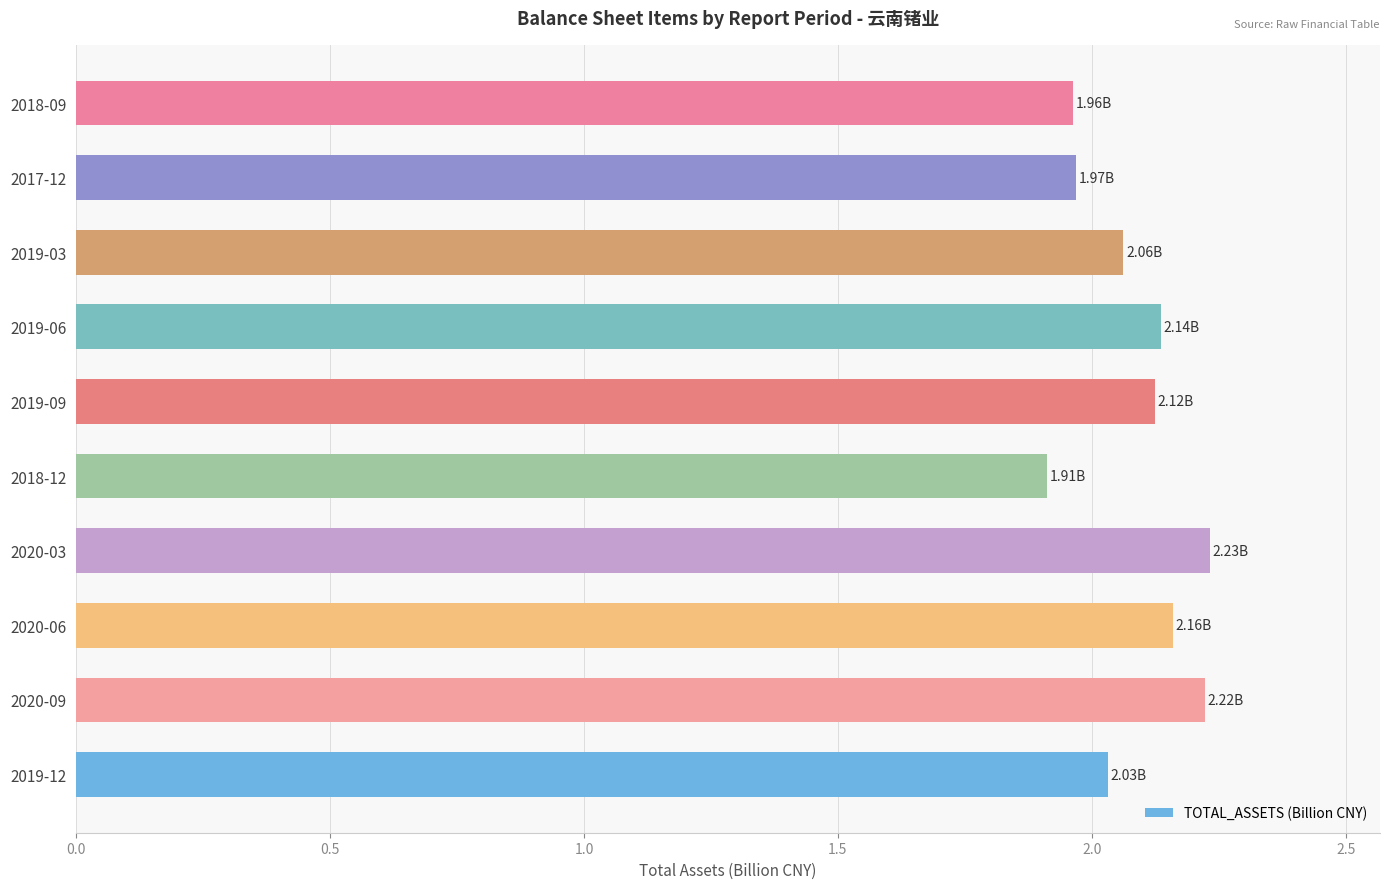

What is the ratio of the value at 2020-06 to the value at 2020-03?

1.0